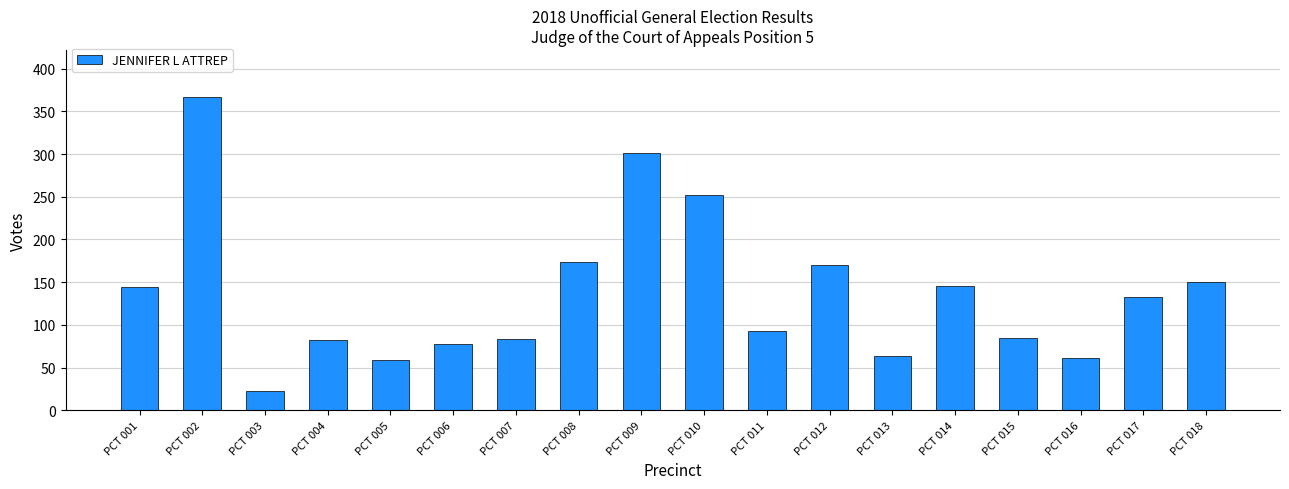

Which category has the lowest value across all series?

PCT 003